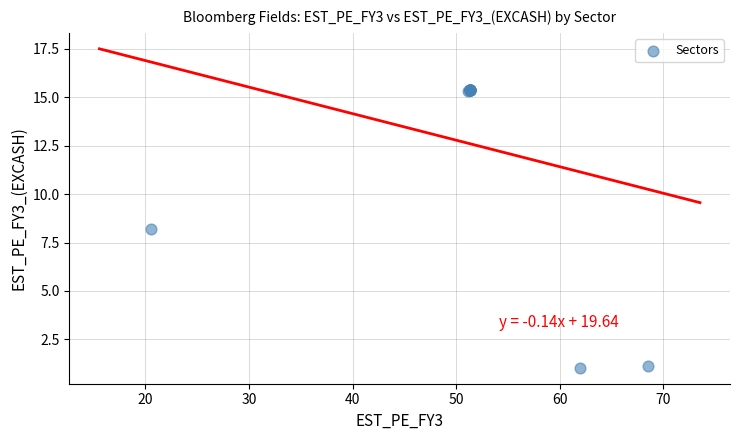

What Y value in the scatter plot is closest to 8?

8.2